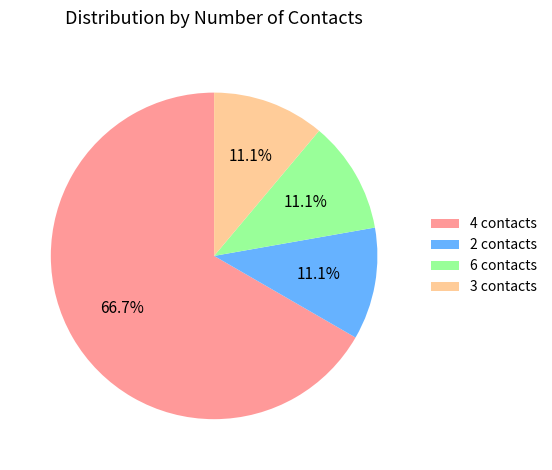

Which slice is the largest?

4 contacts